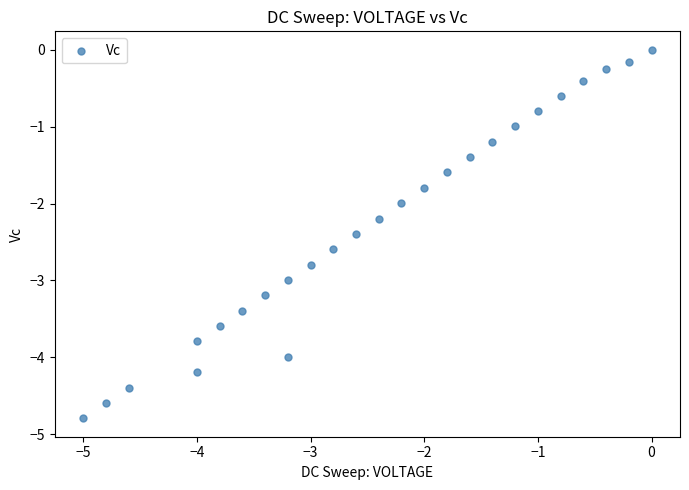

What is the range of Y values (max minus min)?

4.8